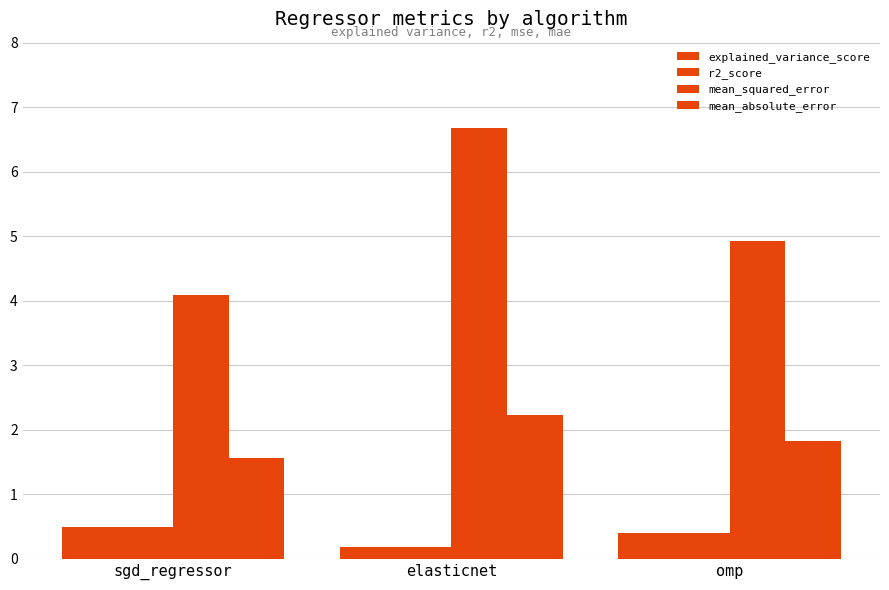

What is the label of the 2nd bar from the left?

elasticnet